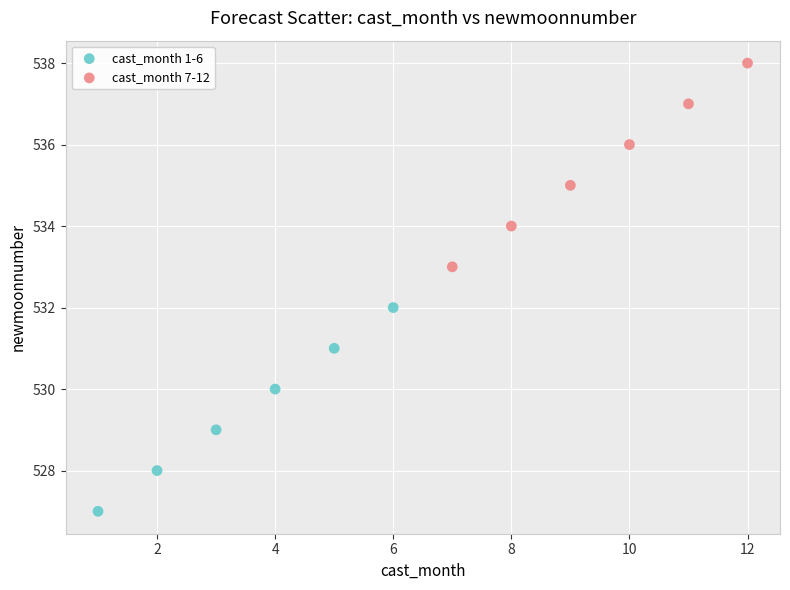

Which series contains the highest Y value?

cast_month 7-12